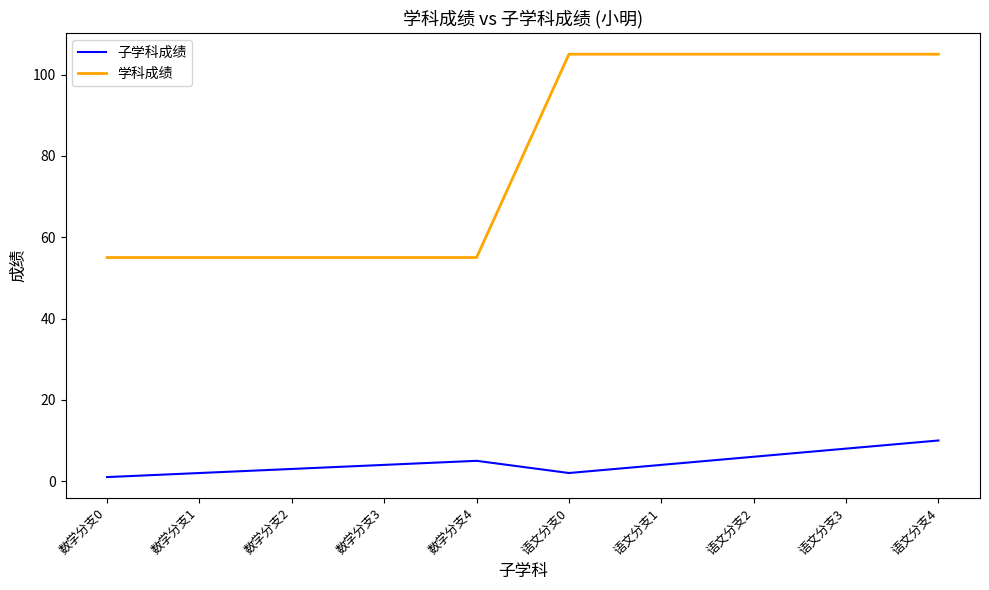

Rank the series by their average value, from lowest to highest.

子学科成绩, 学科成绩